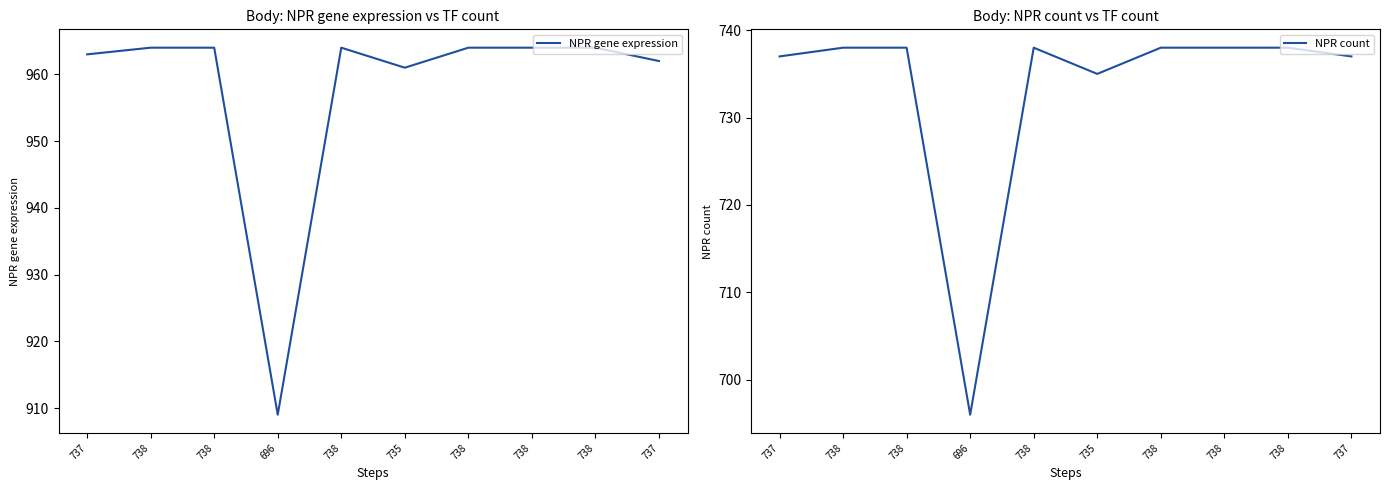

What is the value of the NPR gene expression point at the 8th from the left?

964